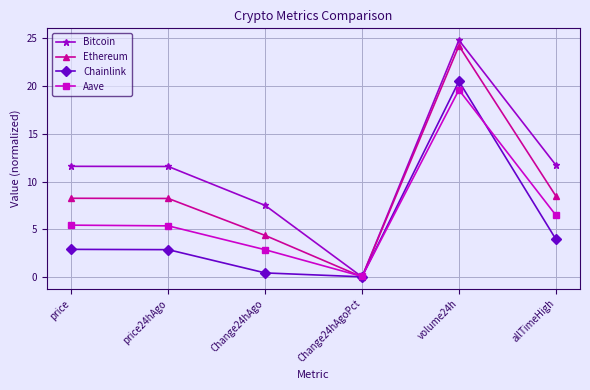

True or false: Aave has more than 2 interior local peaks.

False